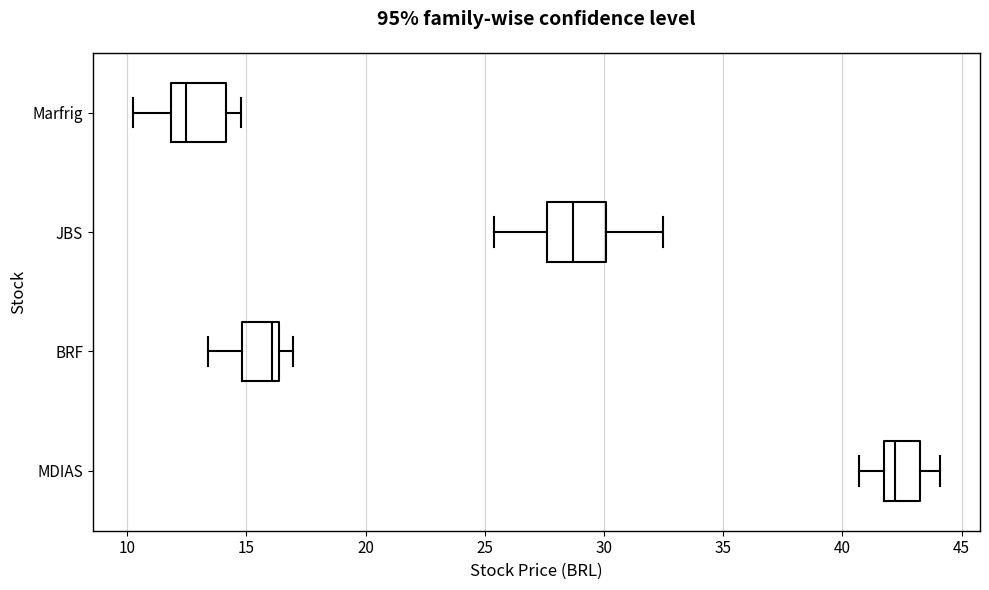

Reading bottom to top, read every box against the x-axis: the position of its median line, the range the box covers, and the ends of its whiskers. The values are not printed on the chart, so give them approximately, as read against the axis.

MDIAS: median 42.0, box 41.5 to 43.5, whiskers 40.5 to 44.0
BRF: median 16.0, box 15.0 to 16.5, whiskers 13.5 to 17.0
JBS: median 28.5, box 27.5 to 30.0, whiskers 25.5 to 32.5
Marfrig: median 12.5, box 12.0 to 14.0, whiskers 10.5 to 15.0